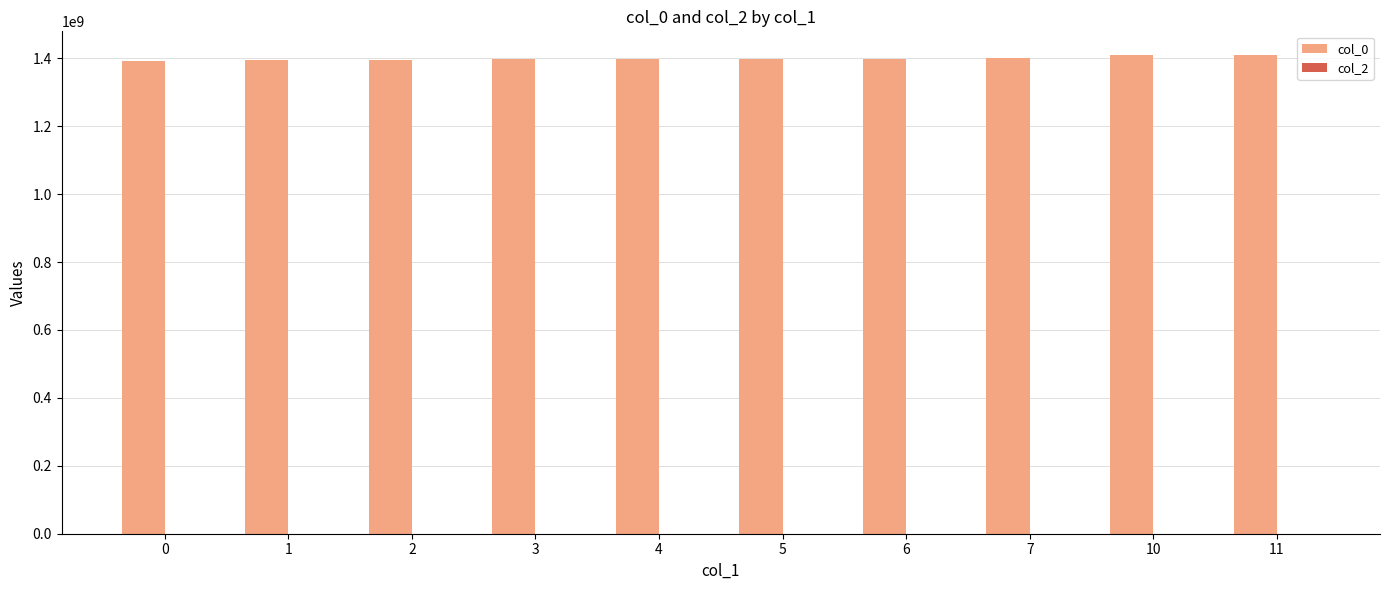

What is the greatest value displayed?

1409011830